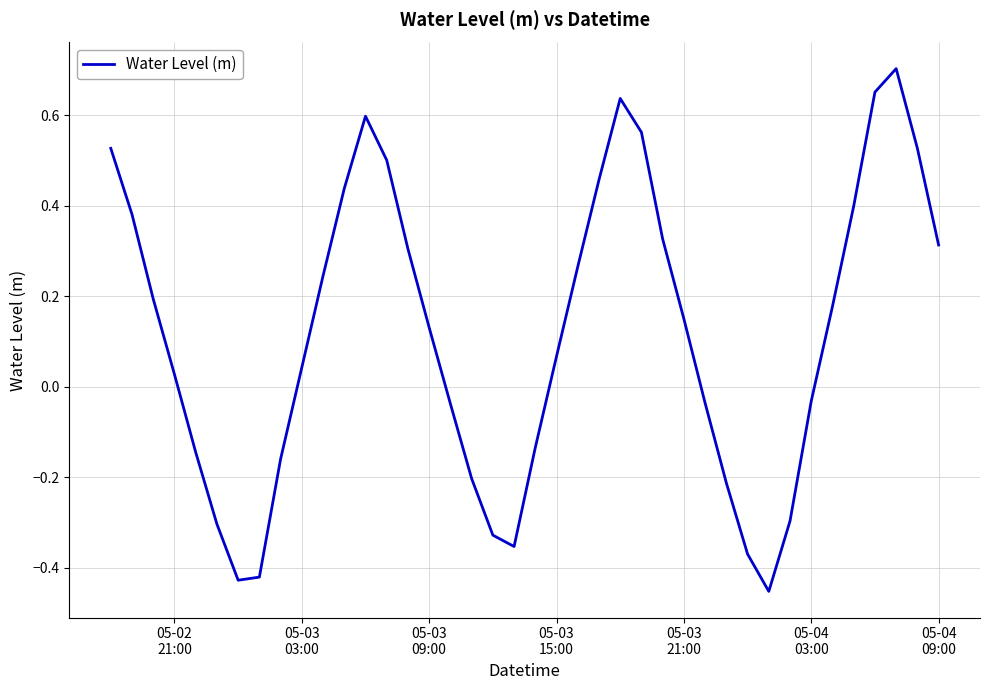

What is the difference between the maximum and minimum values?

1.2